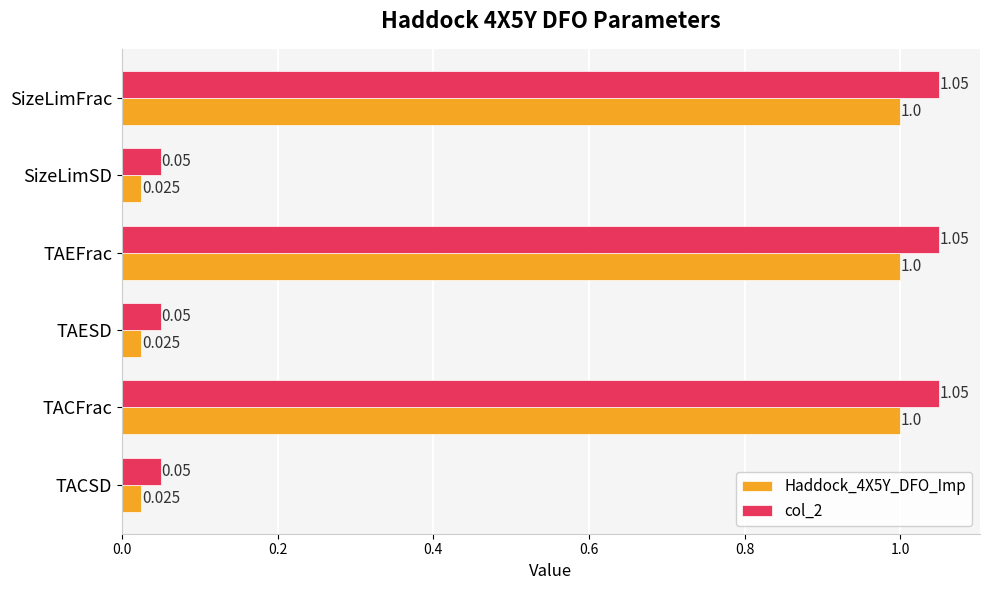

Is the value of col_2 at TACSD greater than the value of Haddock_4X5Y_DFO_Imp at TAEFrac?

No